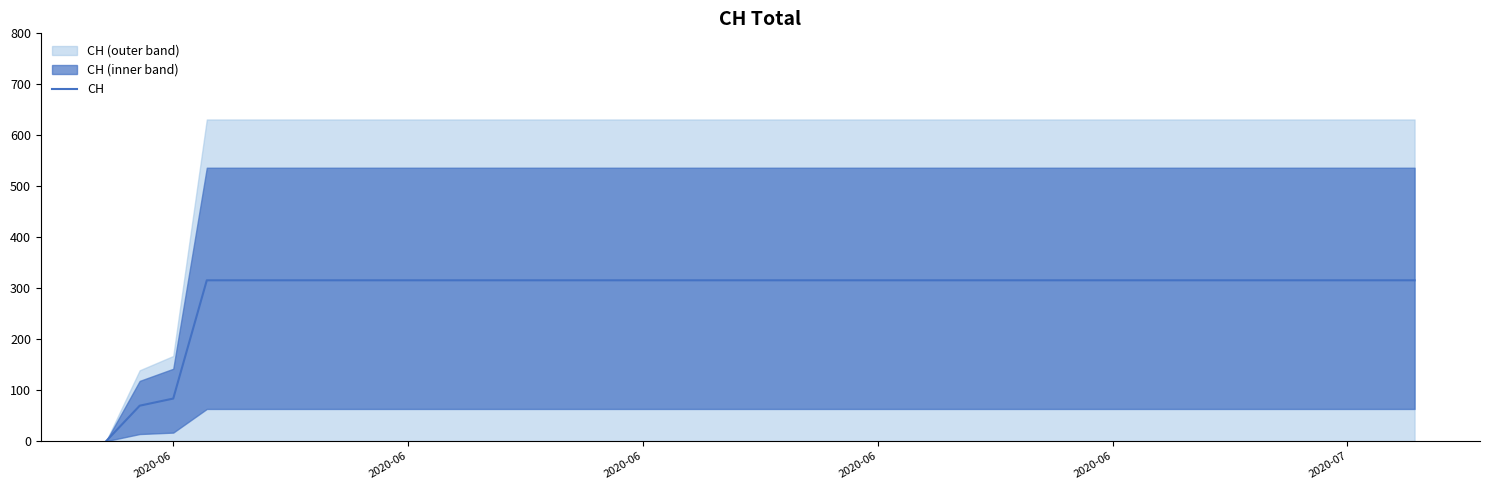

What is the maximum value shown in the chart?

315.5